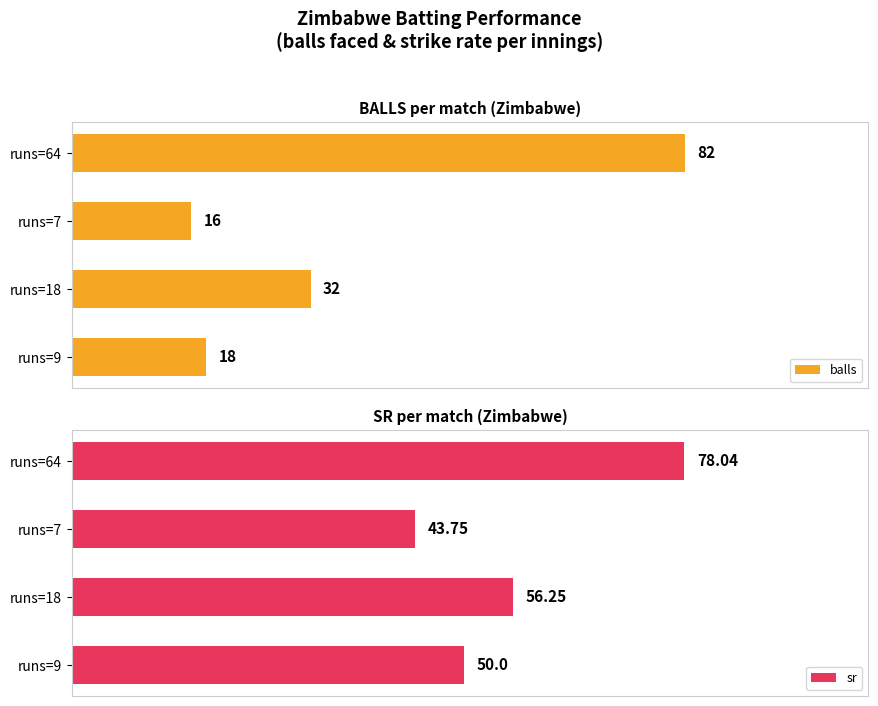

What is the sum of all sr values?

228.0